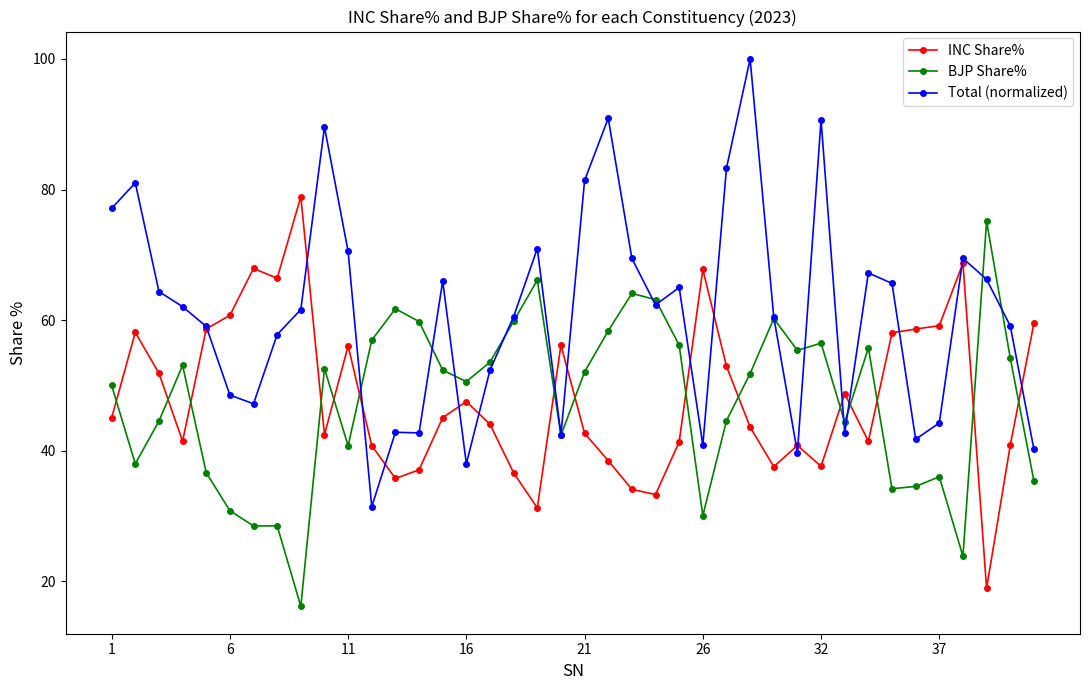

True or false: Total (normalized) has more than 2 points higher than both neighbors.

True